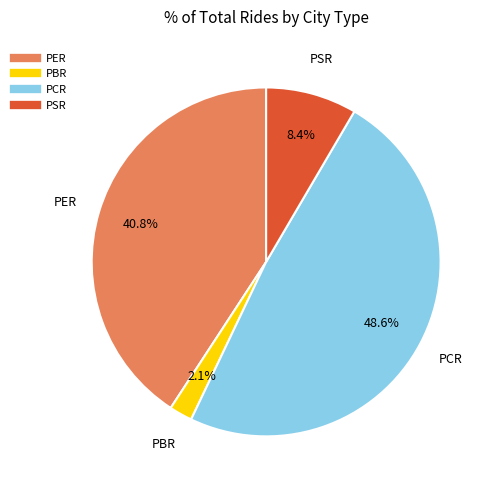

The PBR slice represents 13% of the pie. True or false?

False